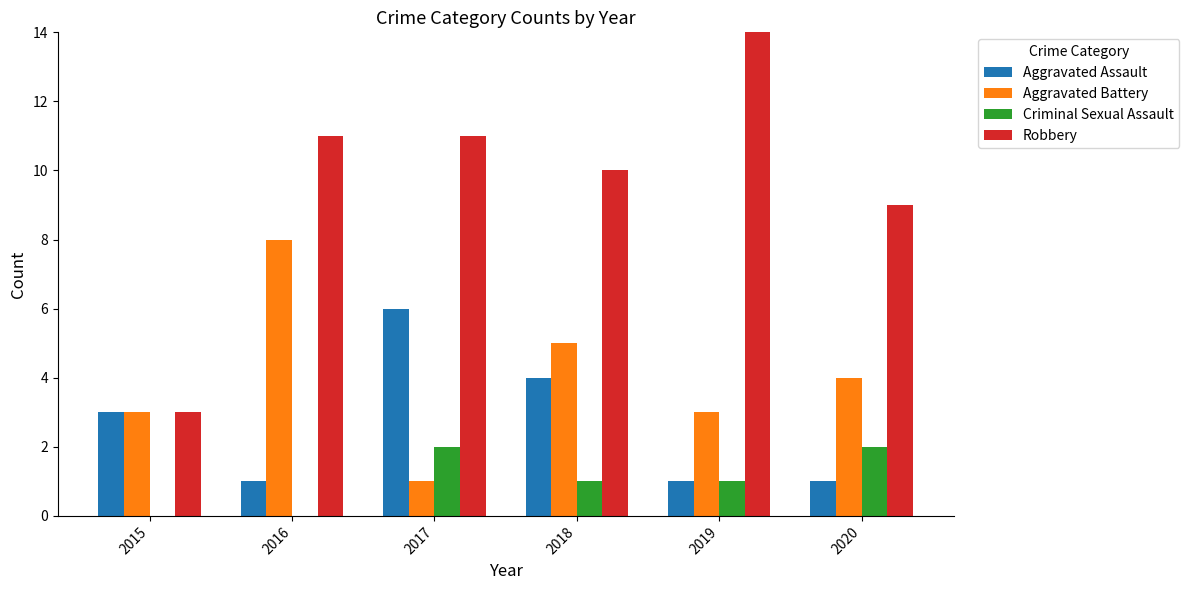

Which series has the largest total across all categories?

Robbery